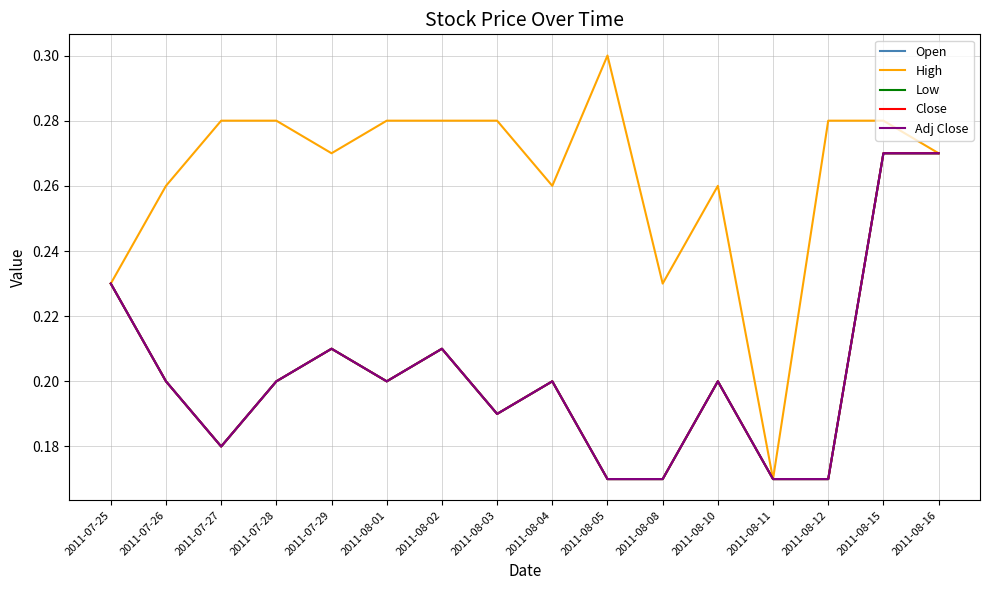

Does the chart display data point markers on the line(s)?

No